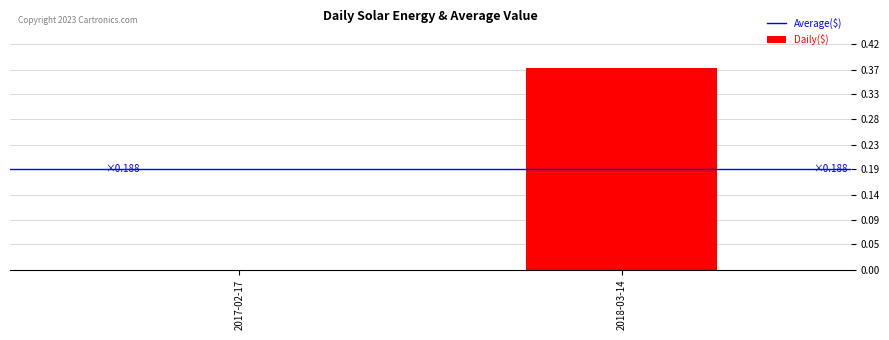

Is it true that the value at 2017-02-17 is 0.0?

True